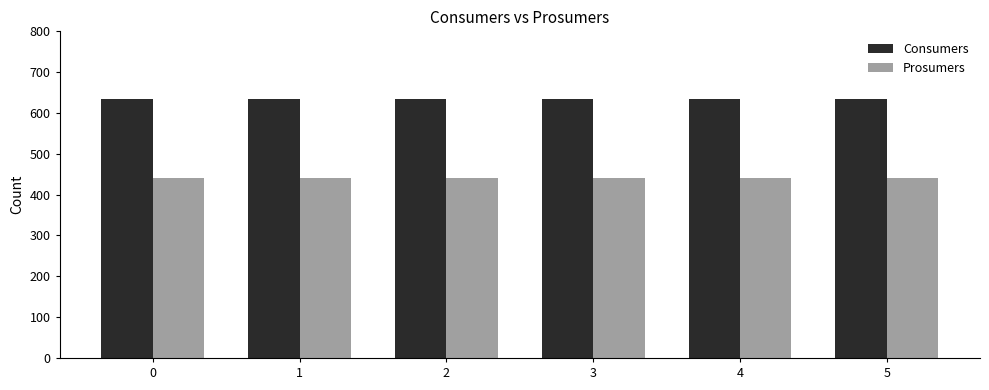

What is the spread (max minus min) of values at 1?

195